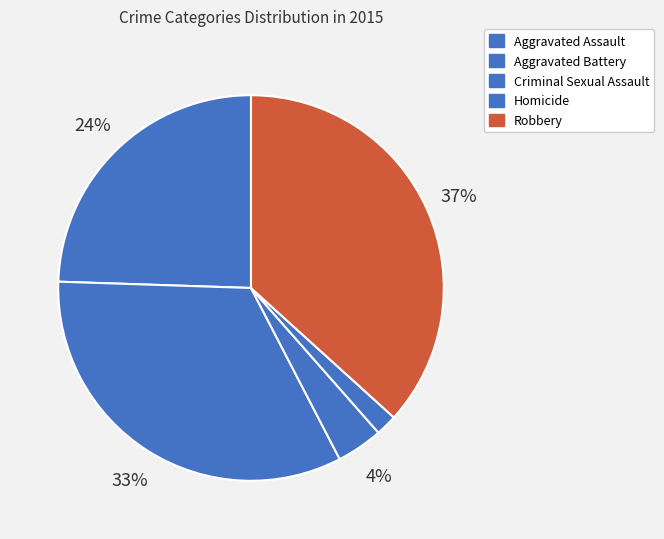

How many segments does this pie chart have?

5